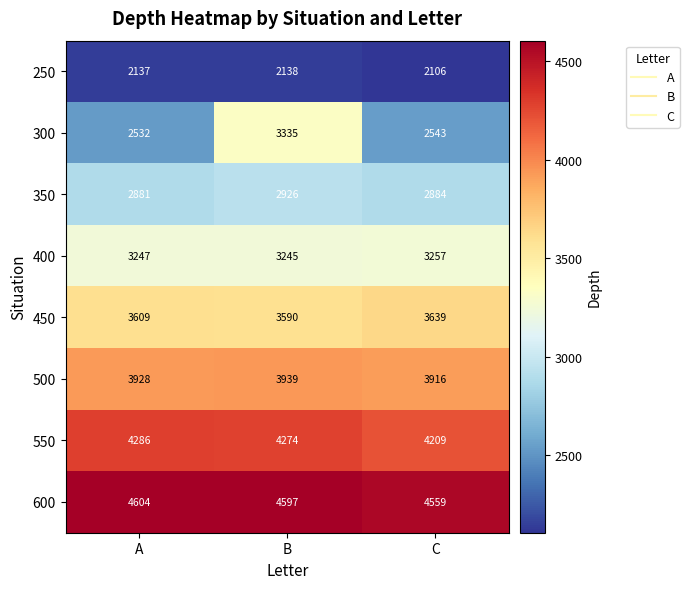

What is the difference between the 600 values at C and B?

38